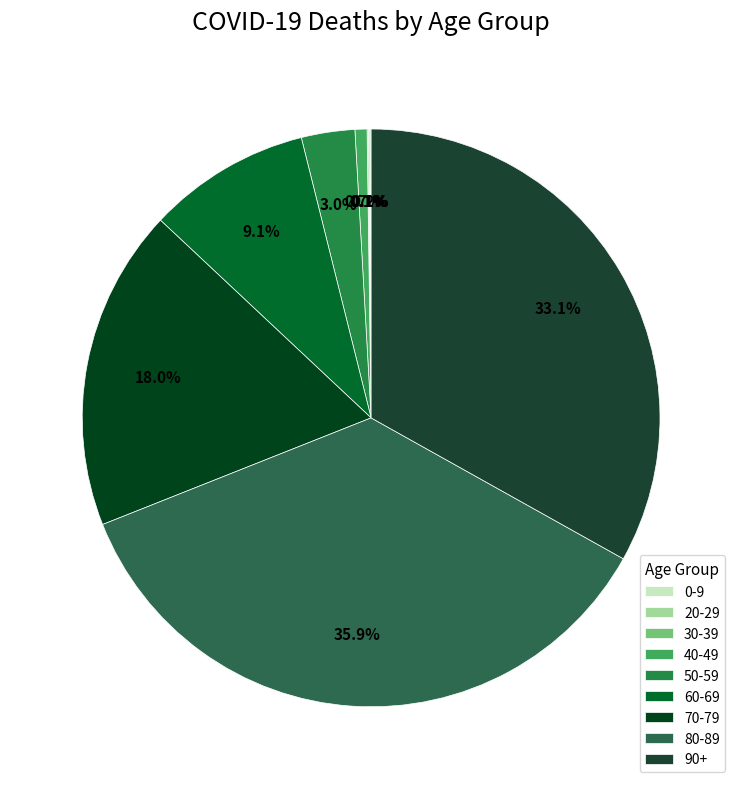

Does 40-49 account for over 50% of the chart?

No